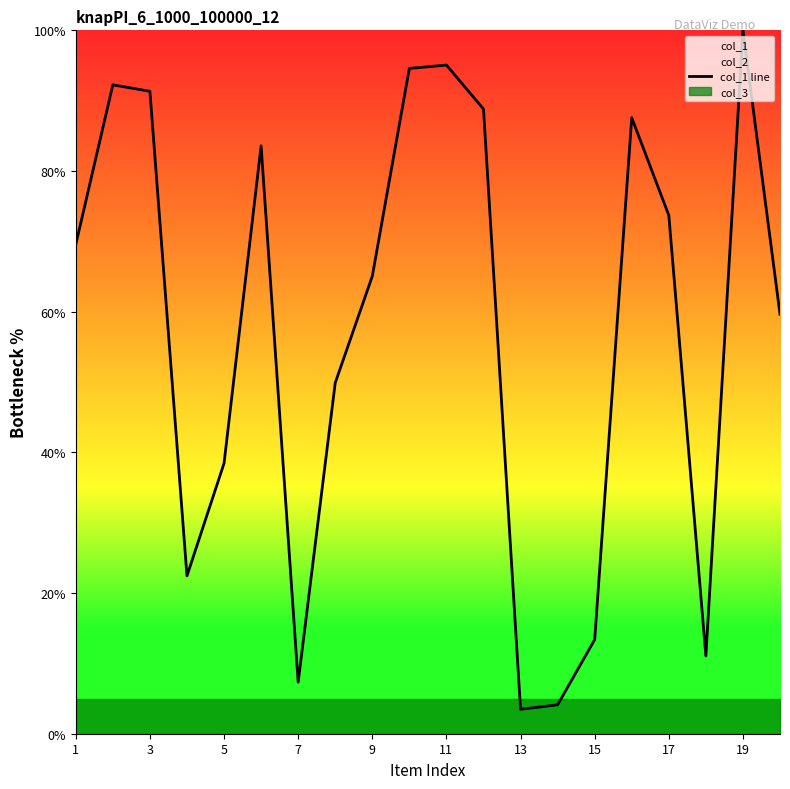

True or false: col_1 line has a value of 54.9 at 11.

False